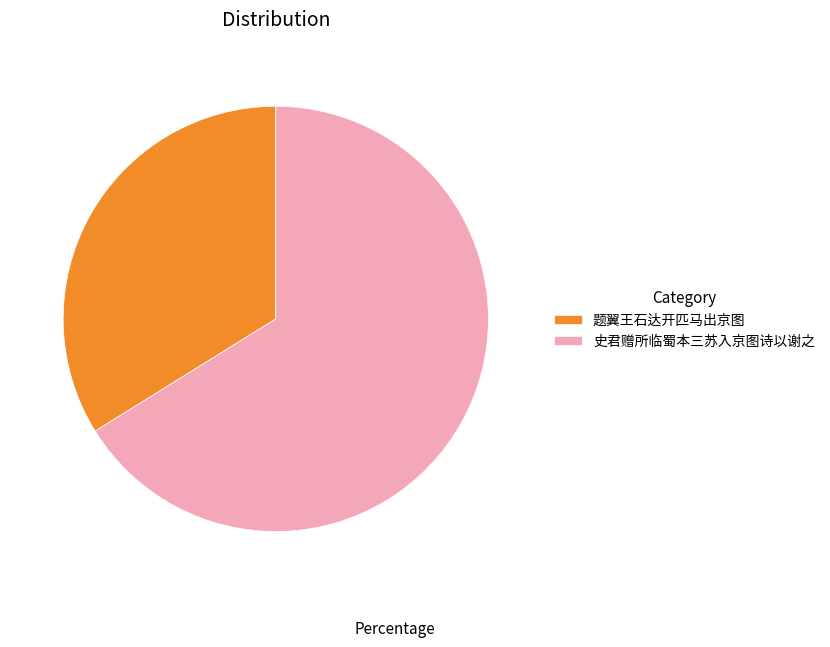

Is 题翼王石达开匹马出京图 the majority of the pie?

No